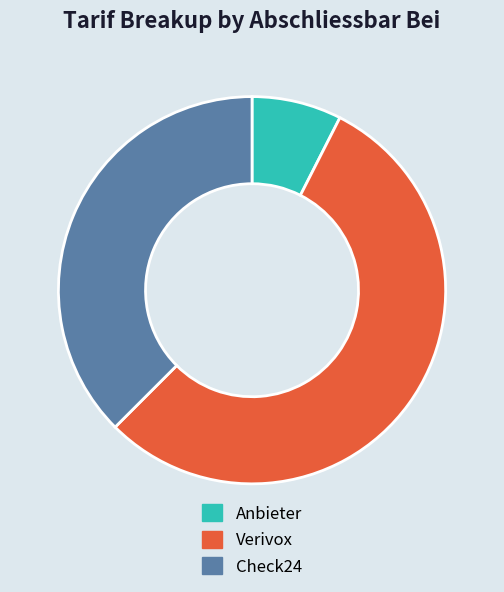

The Anbieter slice represents 8% of the pie. True or false?

True